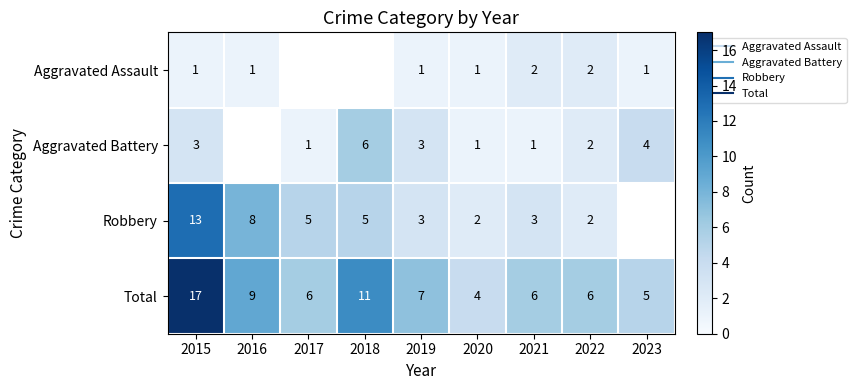

What is the maximum value shown in the chart?

17.0